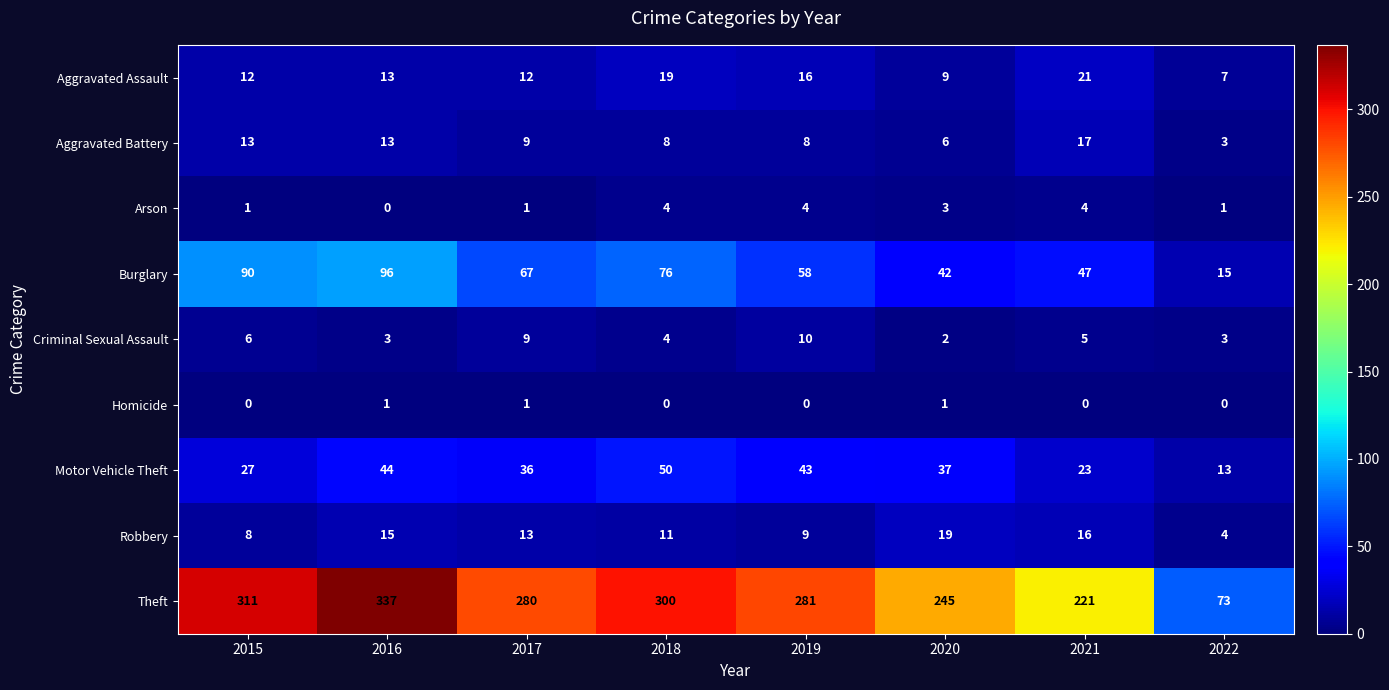

What is the sum of the Criminal Sexual Assault values at 2019 and 2016?

13